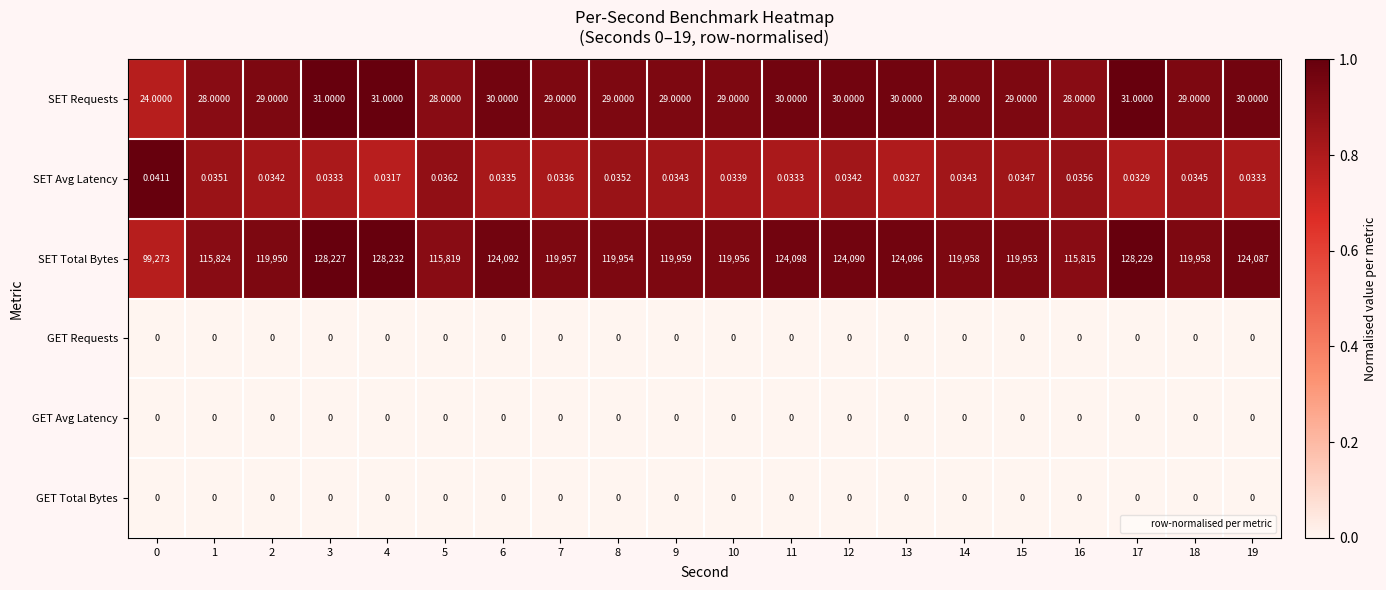

Which series changed the most between 1 and 13?

SET Total Bytes